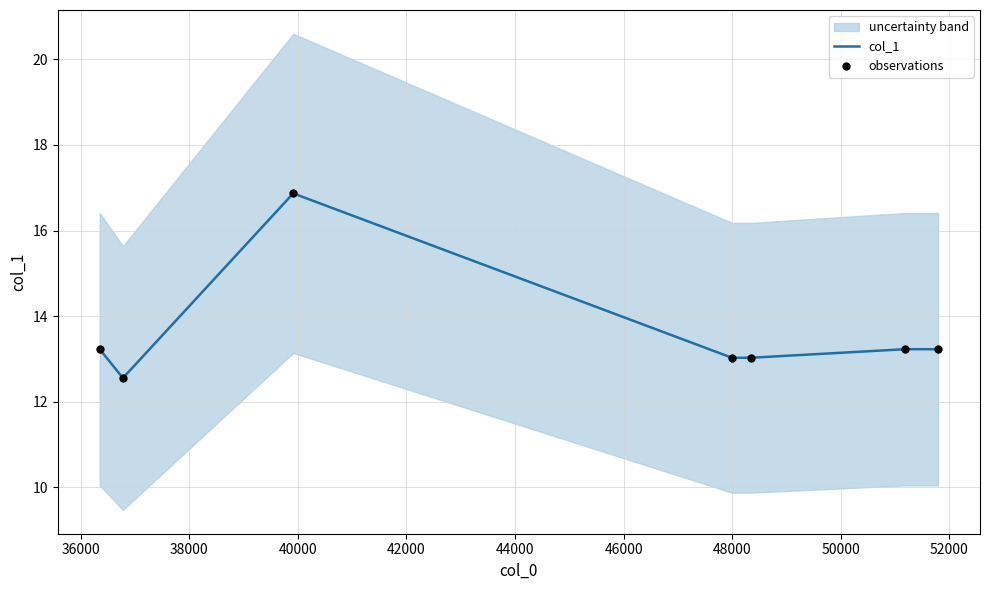

What is the minimum value for col_1?

12.6